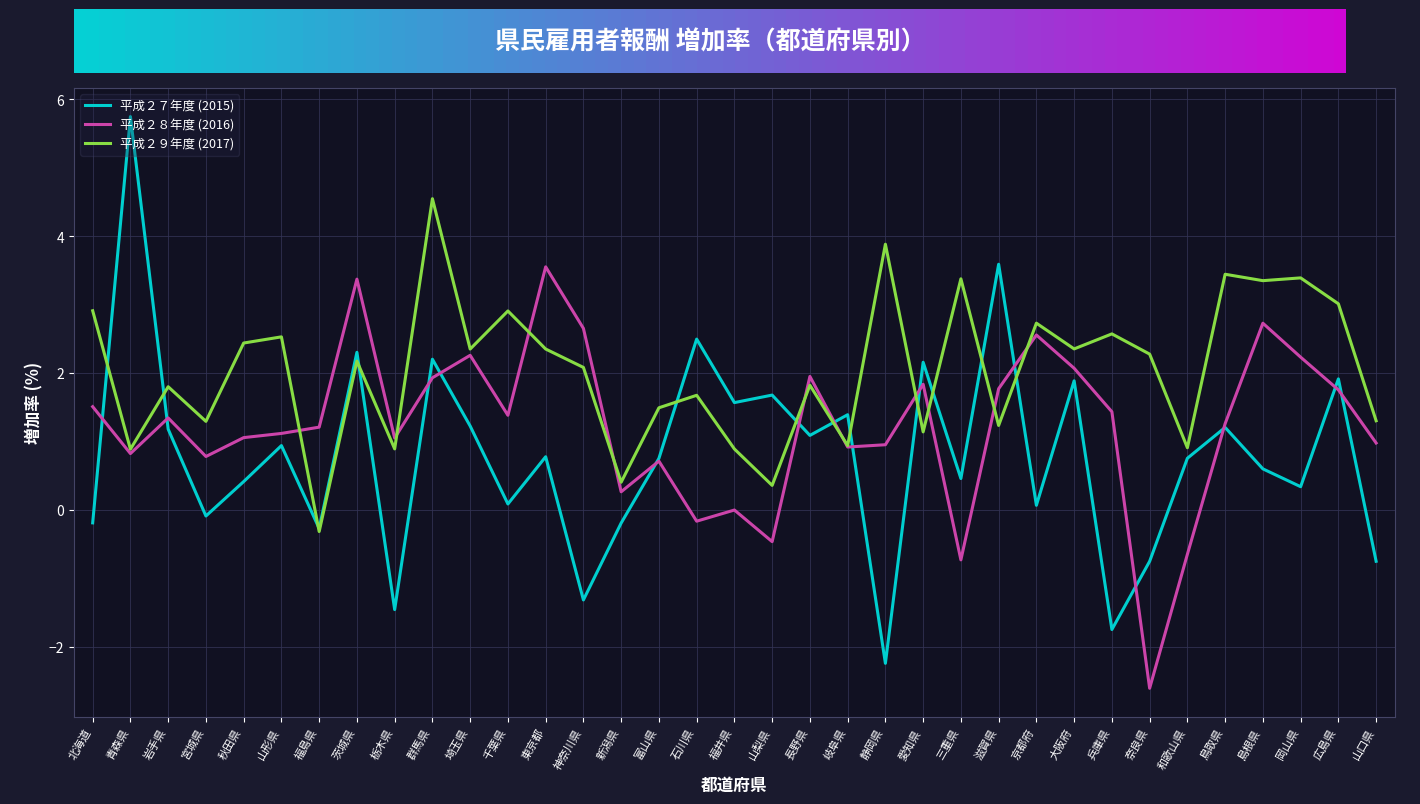

What are all the series names shown in the legend?

平成２７年度 (2015), 平成２８年度 (2016), 平成２９年度 (2017)